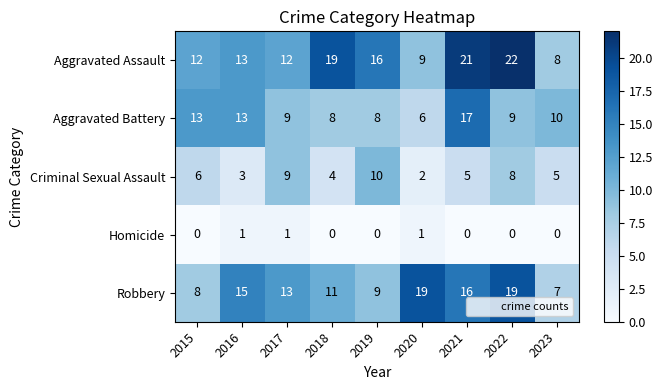

Count the Homicide values in the range 0 to 1.

9